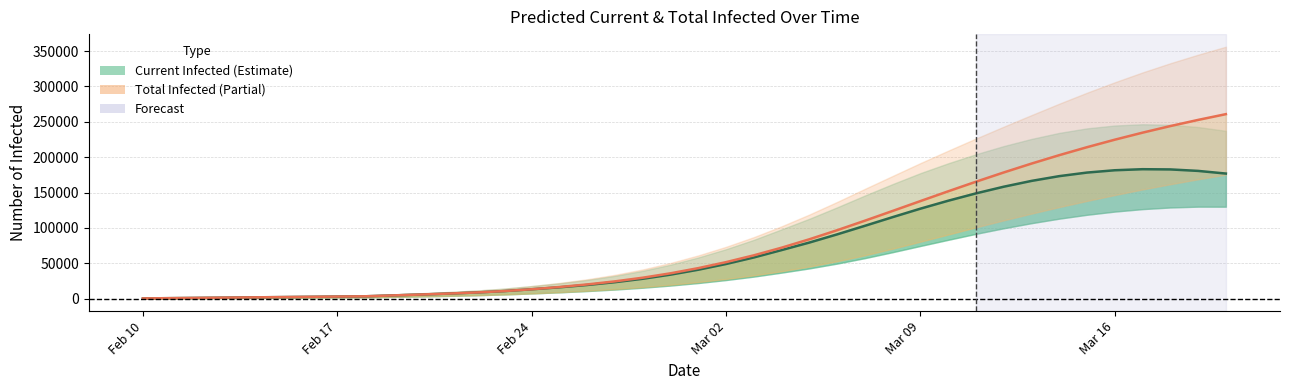

True or false: predicted_total_infected_mean and predicted_current_infected_mean cross at least once.

False